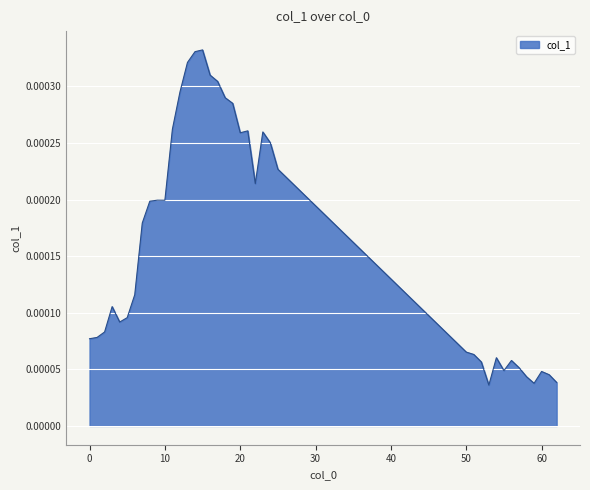

How many lines are shown in the chart?

1